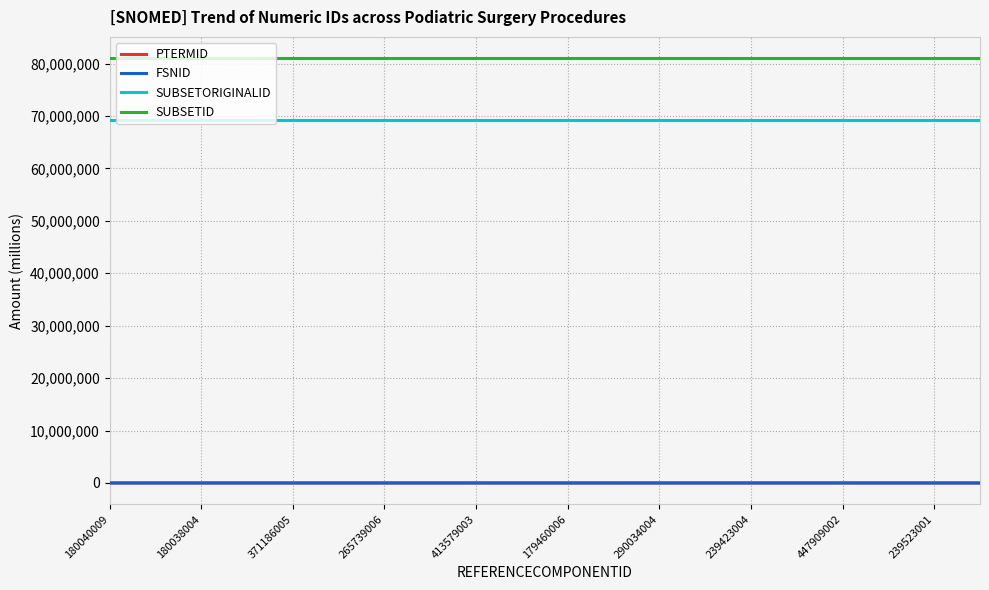

Which series has the largest total across all categories?

SUBSETID